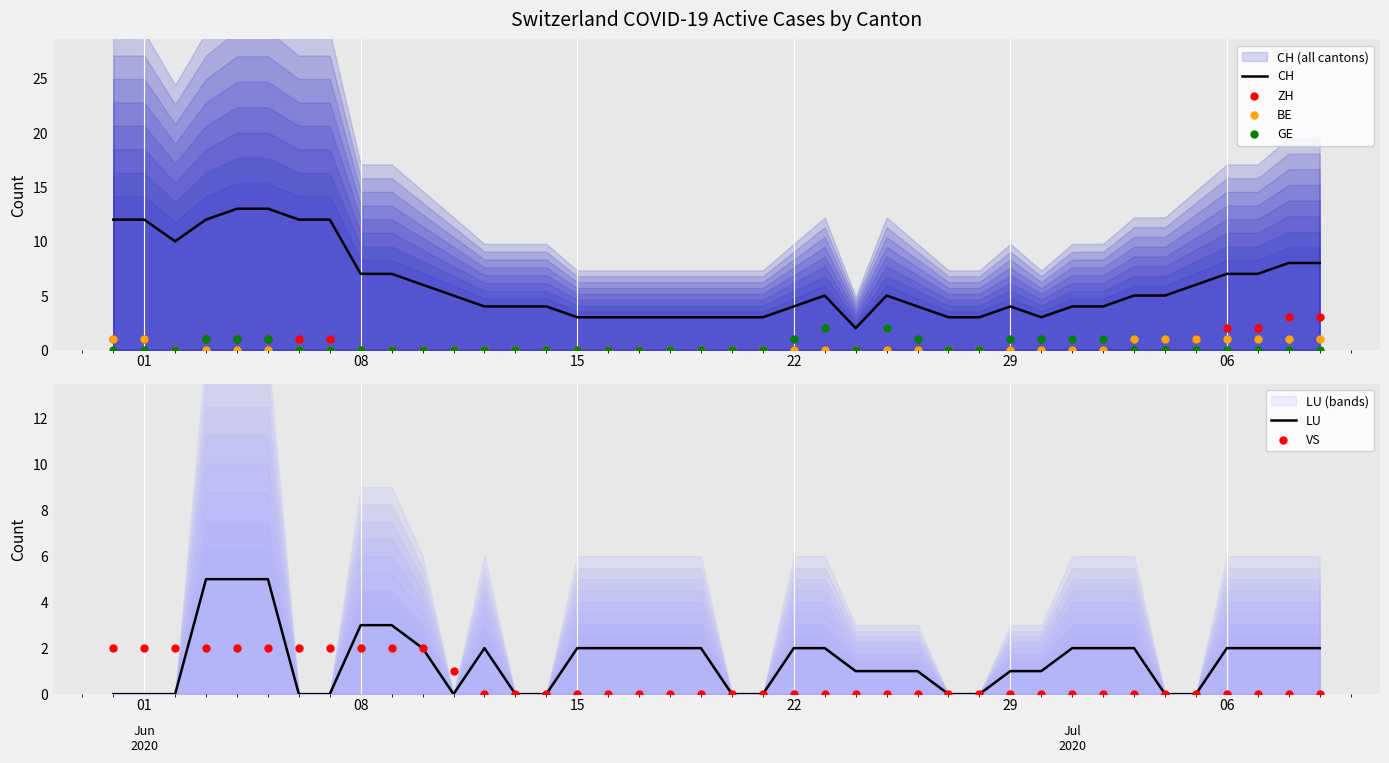

Which series contains the lowest Y value?

ZH